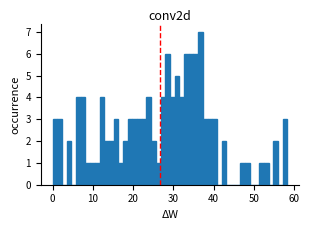

Read against the x-axis, roughly where is the centre of the tallest bar?

37